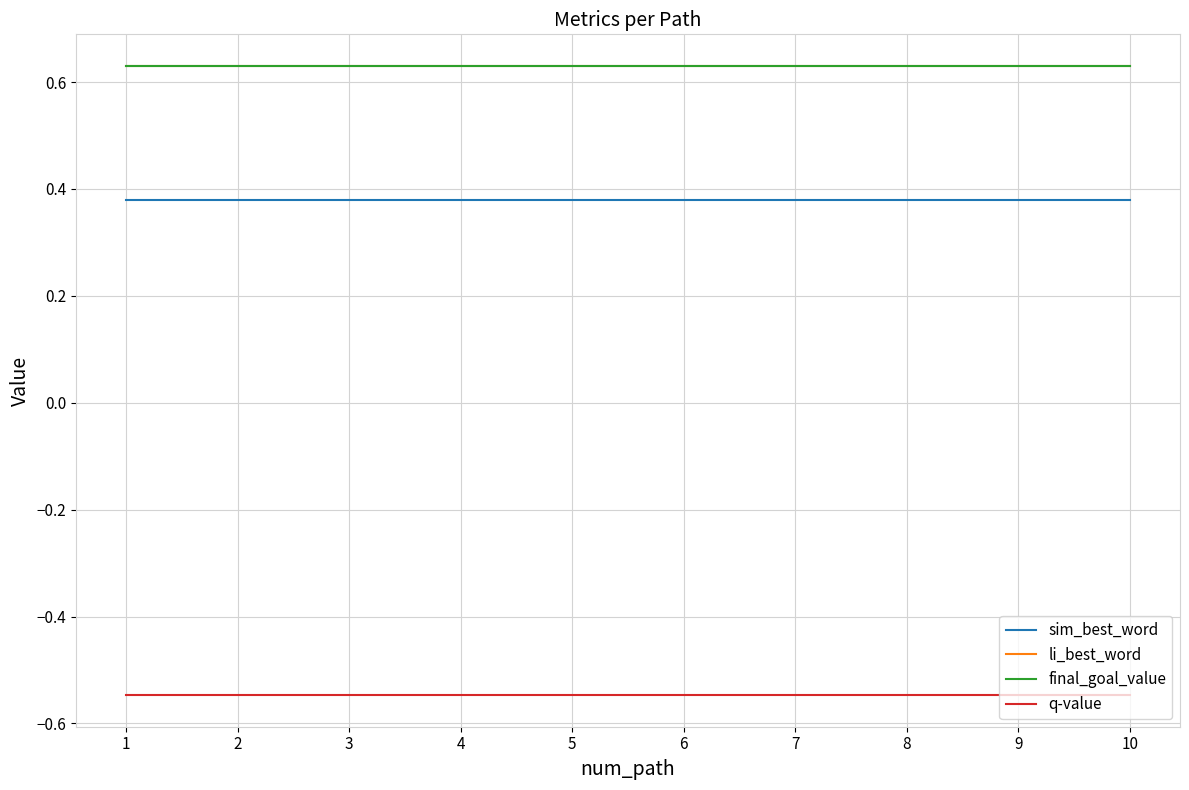

Is it true that final_goal_value equals 0.9 at 1?

False